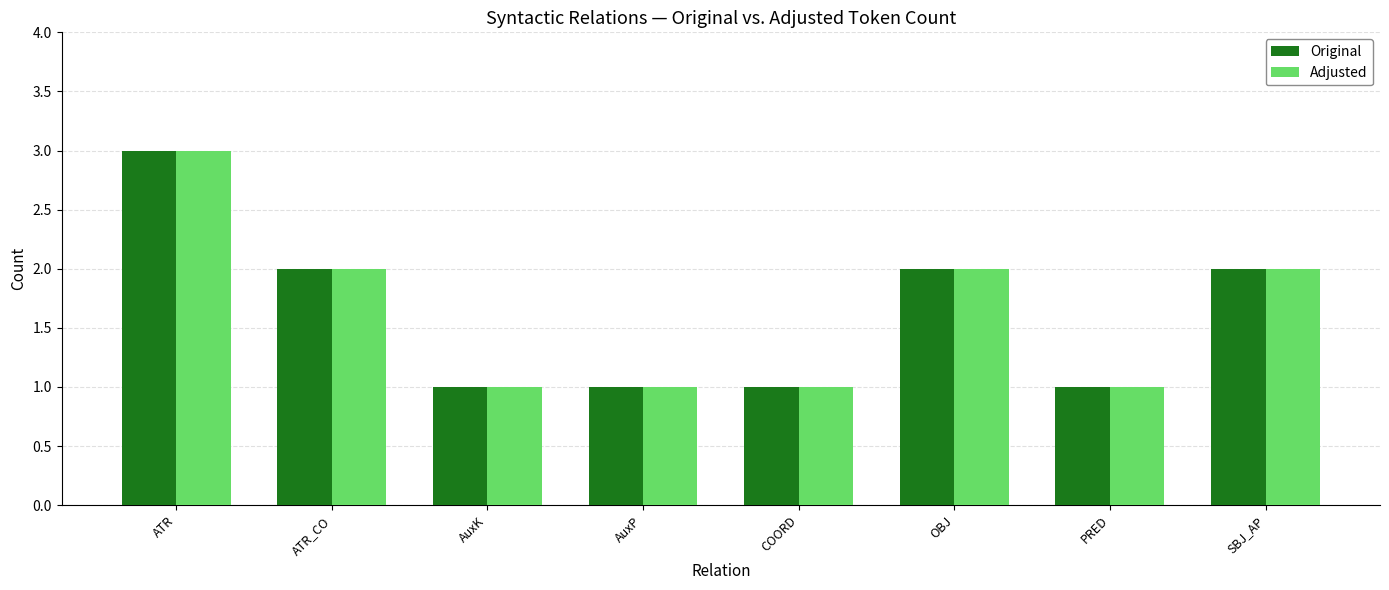

What is the label of the 2nd bar from the left?

ATR_CO